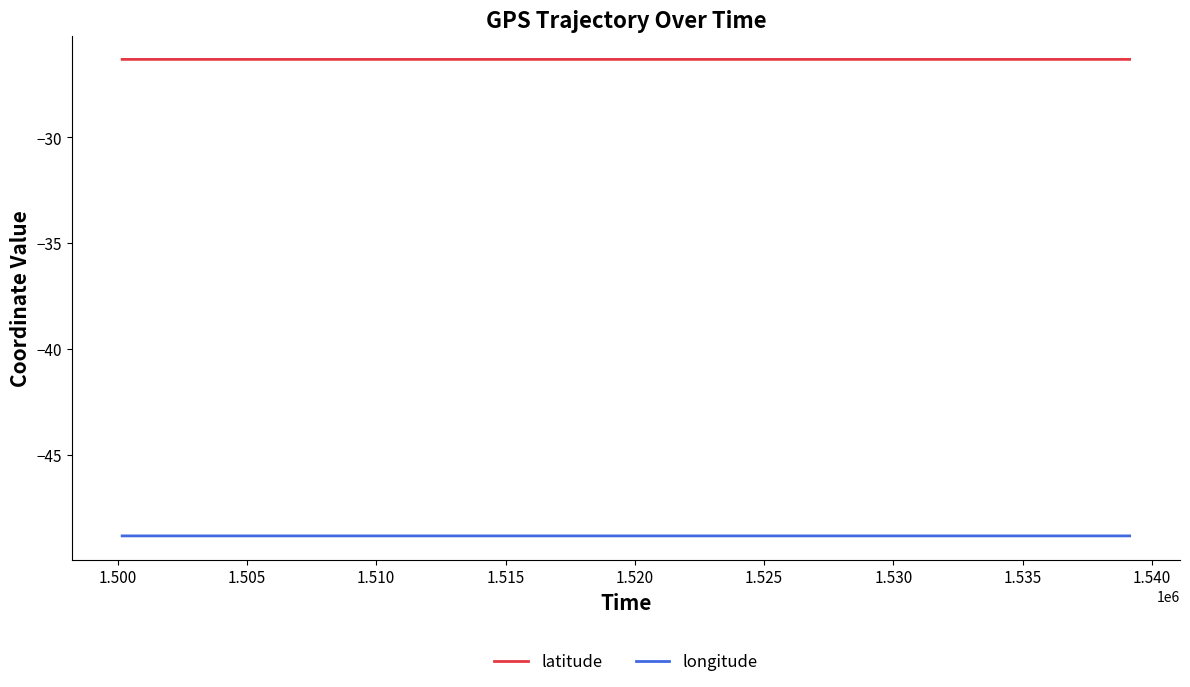

What is the sum of all latitude values?

-1052.2